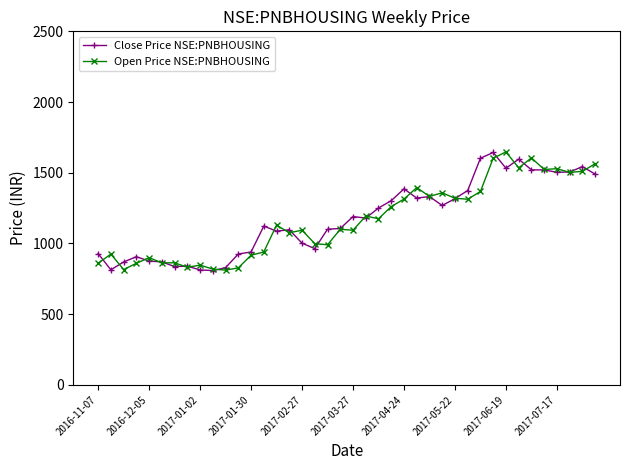

What is the lowest value of the Close Price NSE:PNBHOUSING series?

808.3